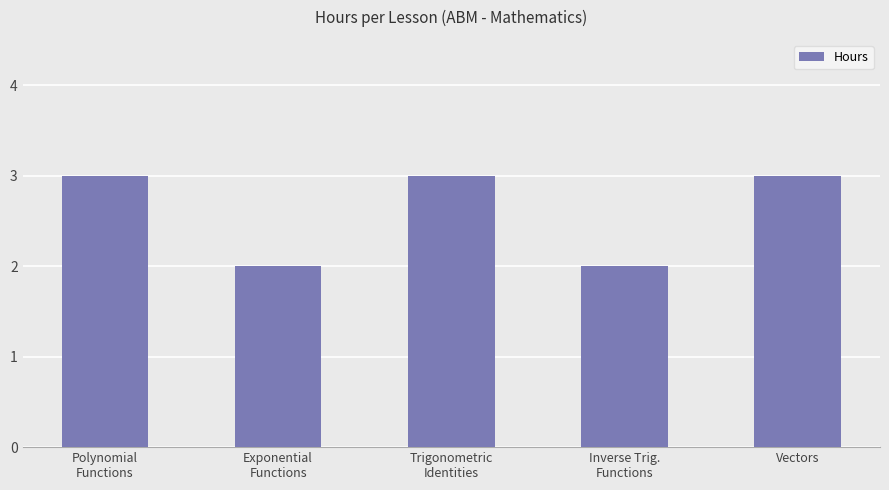

Count the values in the range 2 to 3.

5